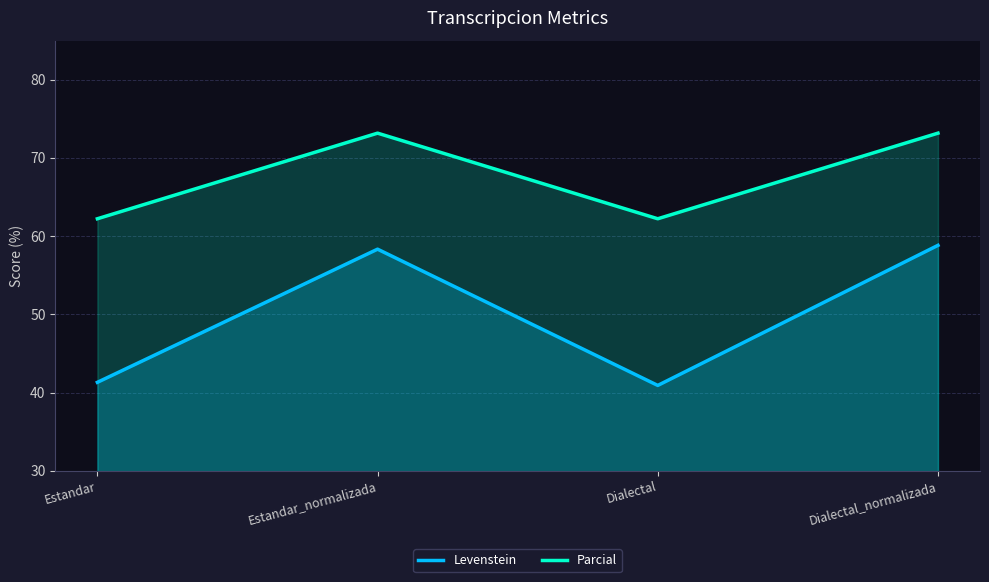

At which category is the sum across all series the highest?

Dialectal_normalizada